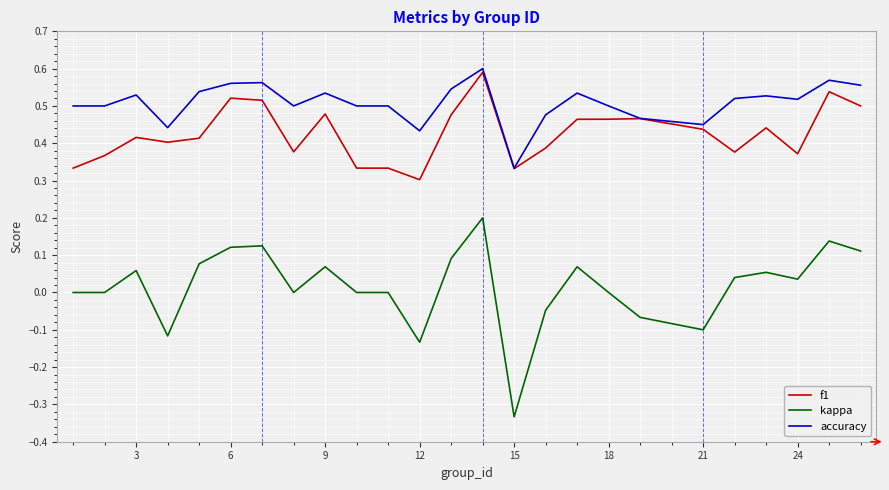

List the series in order of their overall mean, highest first.

accuracy, f1, kappa